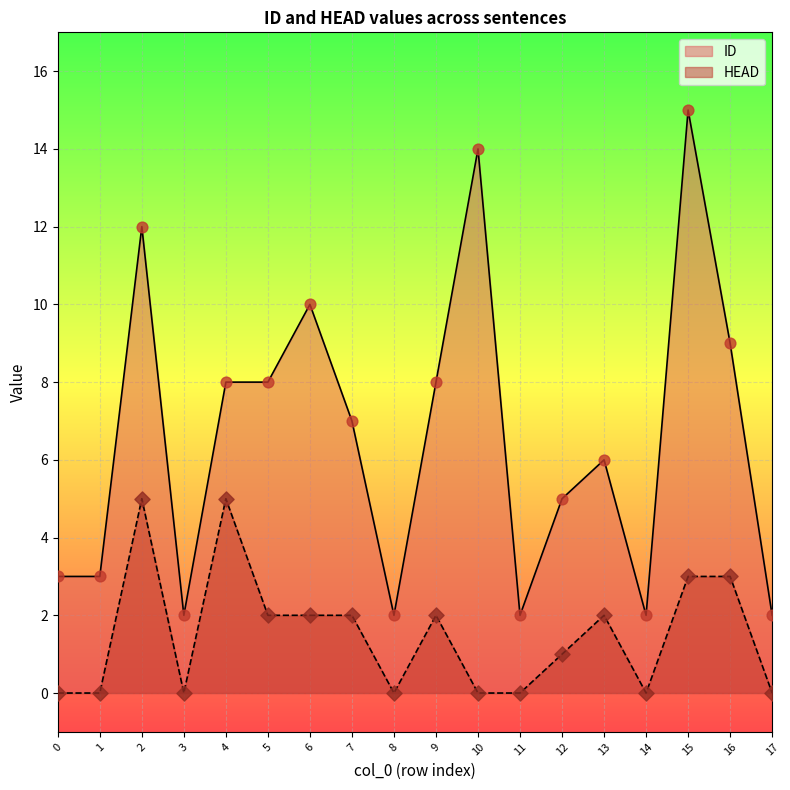

Which series has the largest total across all categories?

ID